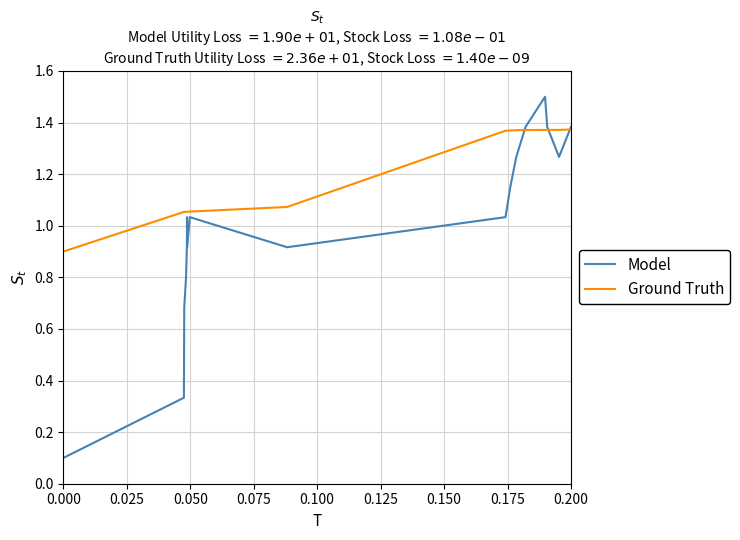

List the series in order of their overall mean, lowest first.

Model, Ground Truth